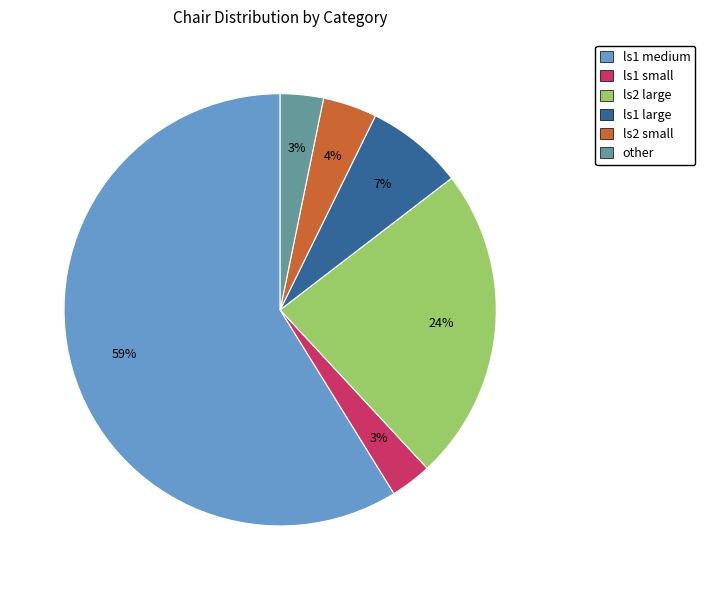

Combined, do ls2 small and other account for over 50%?

No